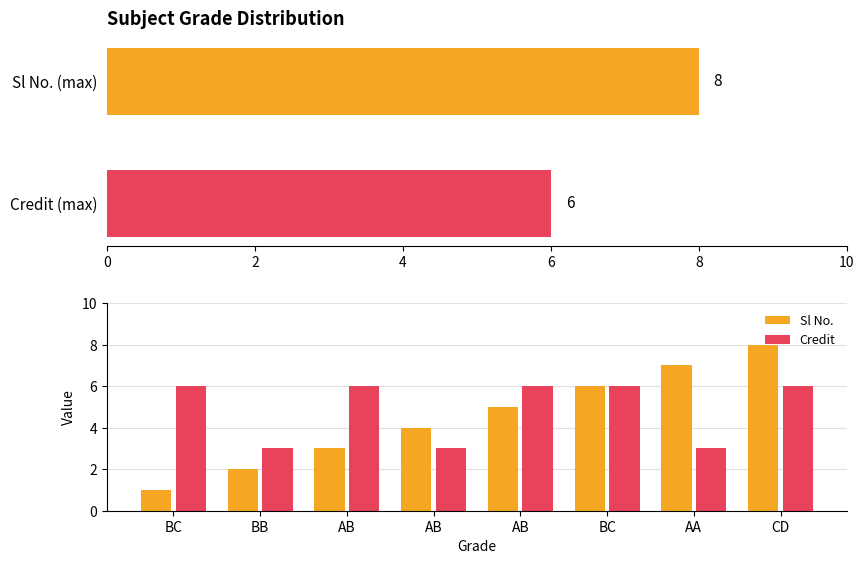

Which series has the largest total across all categories?

Credit